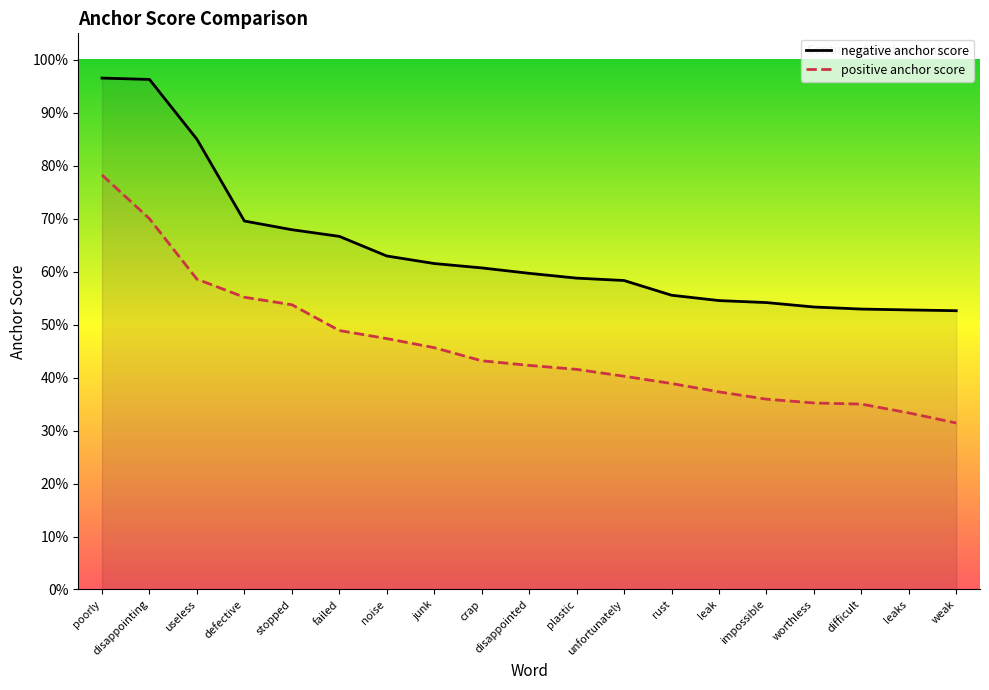

What is the average value of the negative anchor score series?

0.6